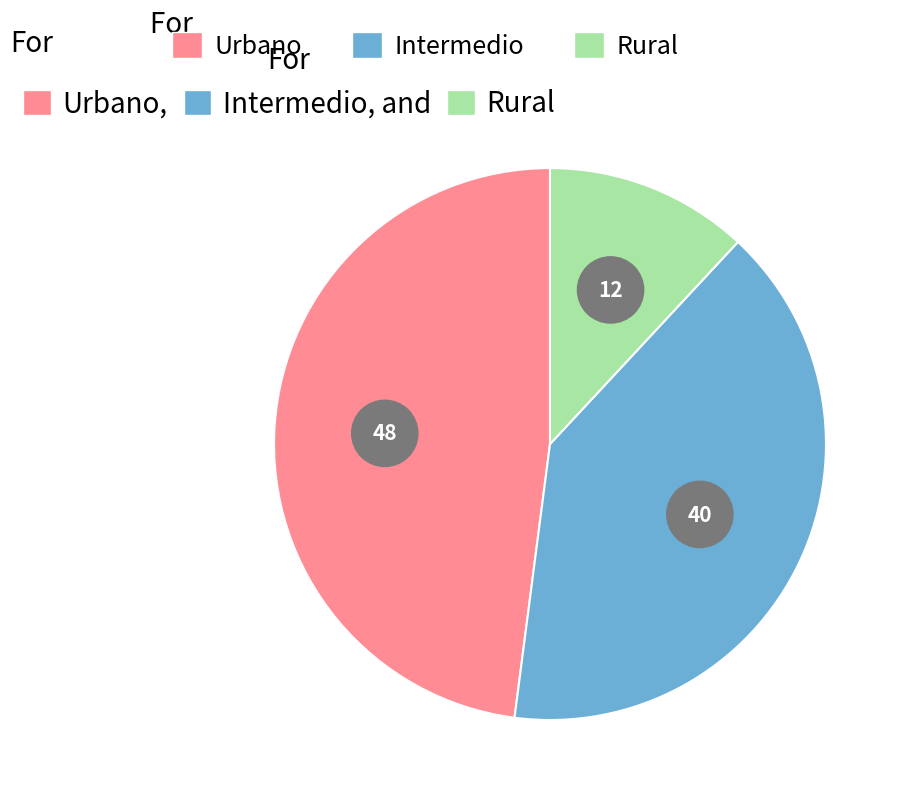

Count the number of slices in the pie.

3